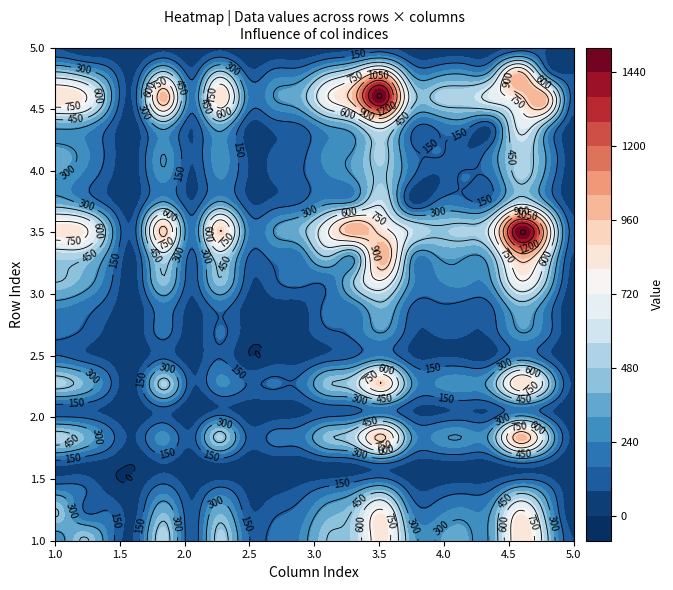

Reading left to right, extract all data points from this chart.

row_0: 236	462	212	110	512	96	494	183	176	247	455	515	832	380	307	336	340	865	491	78
row_1: 462	183	165	76	410	94	400	123	138	199	375	501	803	281	222	274	327	799	394	32
row_2: 212	165	48	39	193	55	168	62	49	98	177	248	366	110	88	116	145	344	206	28
row_3: 110	76	39	7	83	18	75	23	29	32	65	87	166	66	53	57	59	155	90	9
row_4: 512	410	193	83	268	107	490	150	179	206	431	559	931	327	266	293	363	988	506	63
row_5: 96	94	55	18	107	8	94	36	33	54	106	127	200	87	63	85	87	210	111	16
row_6: 494	400	168	75	490	94	242	151	166	179	434	539	893	330	245	280	371	867	508	68
row_7: 183	123	62	23	150	36	151	18	45	53	119	174	279	104	85	78	83	271	141	15
row_8: 176	138	49	29	179	33	166	45	29	49	132	182	298	105	87	86	105	293	188	30
row_9: 247	199	98	32	206	54	179	53	49	48	175	220	406	152	134	118	144	384	220	22
row_10: 455	375	177	65	431	106	434	119	132	175	183	473	731	286	229	262	304	739	445	49
row_11: 515	501	248	87	559	127	539	174	182	220	473	353	1023	352	310	317	419	1000	637	73
row_12: 832	803	366	166	931	200	893	279	298	406	731	1023	807	572	468	492	669	1478	921	113
row_13: 380	281	110	66	327	87	330	104	105	152	286	352	572	93	180	186	220	567	315	42
row_14: 307	222	88	53	266	63	245	85	87	134	229	310	468	180	72	163	179	486	254	34
row_15: 336	274	116	57	293	85	280	78	86	118	262	317	492	186	163	89	209	516	284	36
row_16: 340	327	145	59	363	87	371	83	105	144	304	419	669	220	179	209	119	646	377	44
row_17: 865	799	344	155	988	210	867	271	293	384	739	1000	1478	567	486	516	646	814	953	118
row_18: 491	394	206	90	506	111	508	141	188	220	445	637	921	315	254	284	377	953	235	76
row_19: 78	32	28	9	63	16	68	15	30	22	49	73	113	42	34	36	44	118	76	2